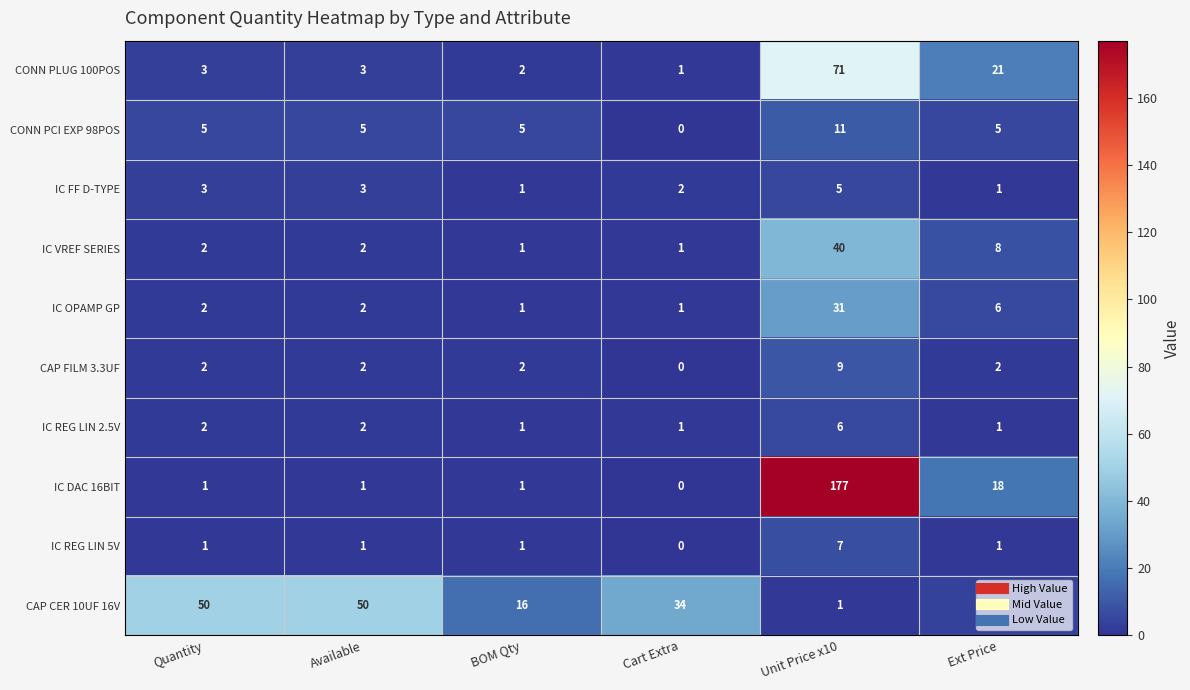

What is the sum of the CONN PCI EXP 98POS values at Available and BOM Qty?

10